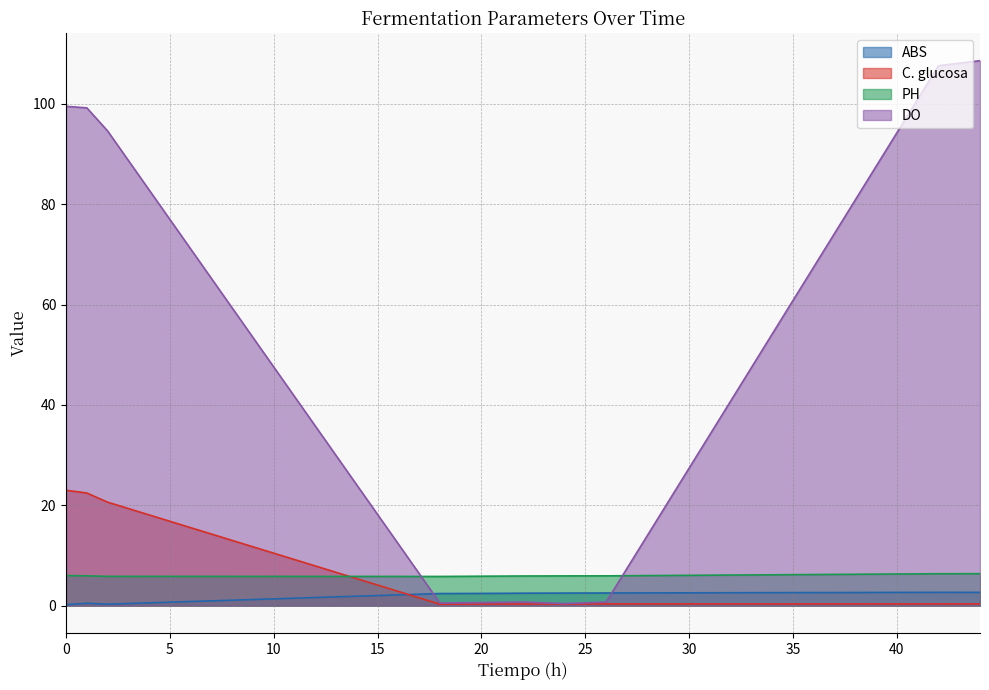

What is the difference between the second highest and minimum values in the ABS series?

2.5